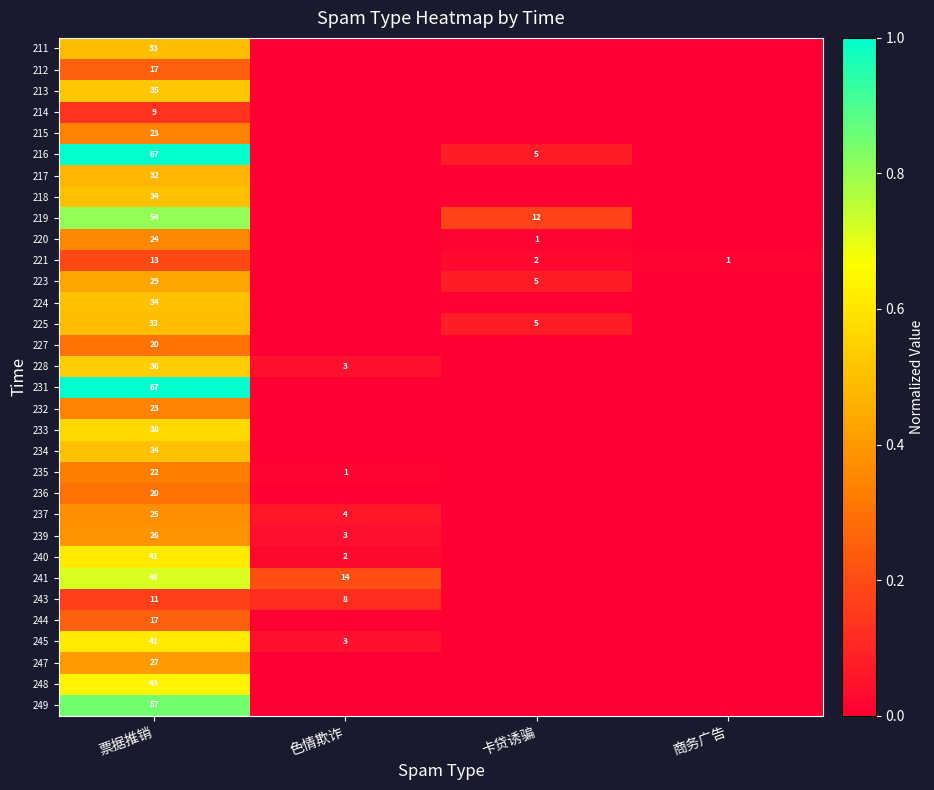

Which has a higher value, 卡贷诱骗 or 色情欺诈?

卡贷诱骗